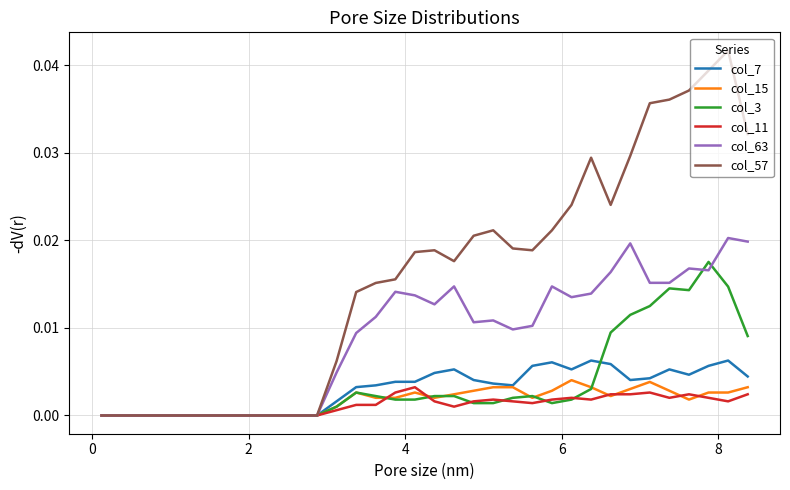

Which series has the widest spread of values?

col_57